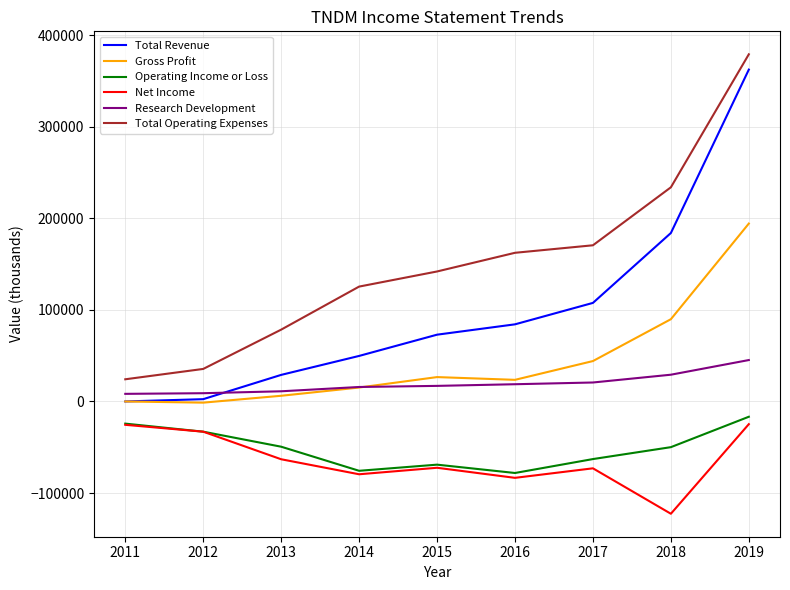

Is this an area chart (filled region under the line)?

No